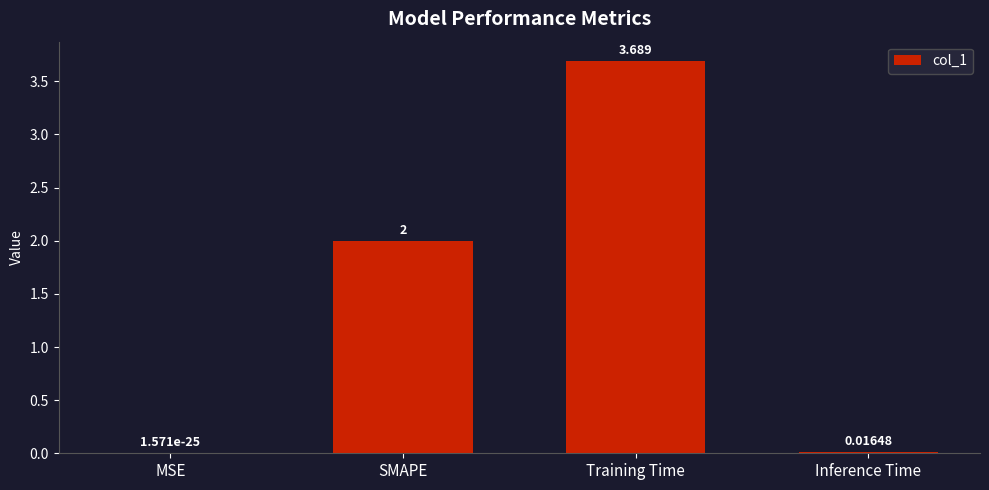

What is the approximate value at Training Time?

3.7